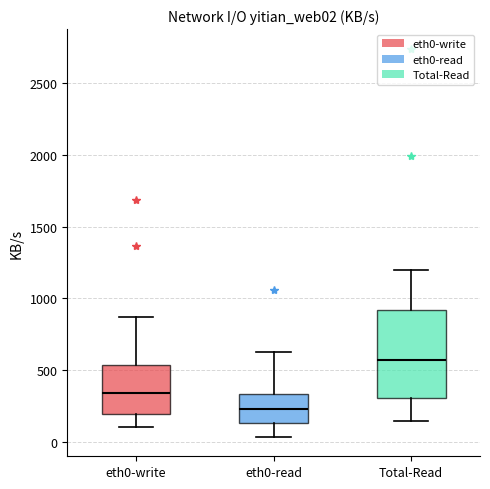

Reading left to right, transcribe this box plot: for each box, give where its median line is, the range the box spans, and where its two whiskers end, as read against the y-axis. The values are not printed on the chart, so give them approximately, as read against the axis.

eth0-write: median 350, box 200 to 550, whiskers 100 to 850
eth0-read: median 250, box 150 to 350, whiskers 50 to 600
Total-Read: median 550, box 300 to 900, whiskers 150 to 1200